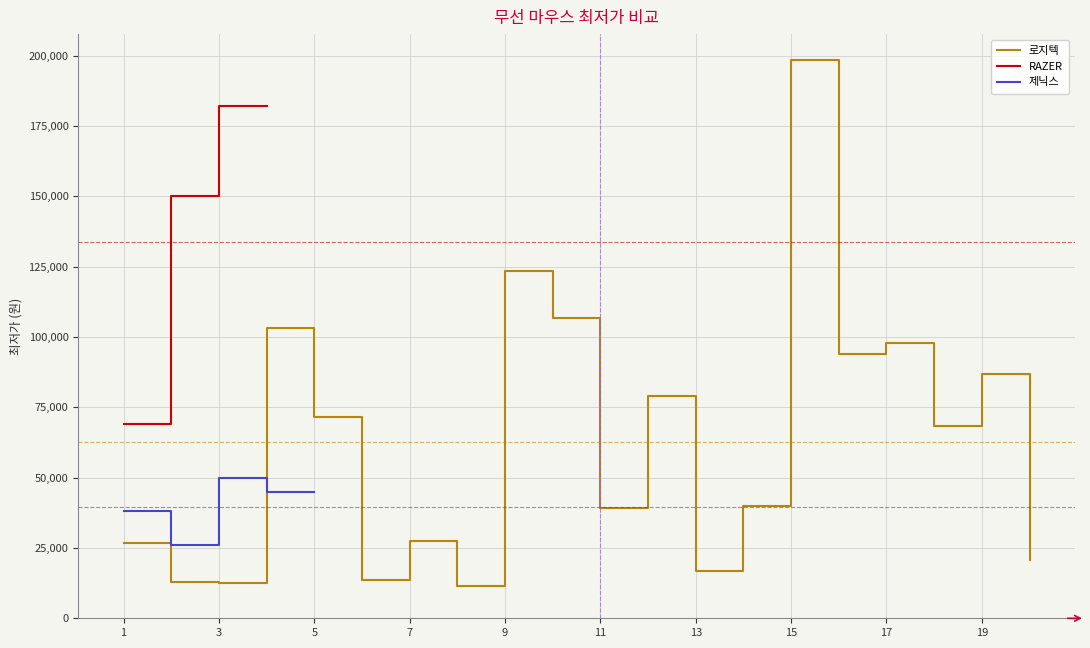

What is the value of the 로지텍 point at the 3rd from the left?

12500.0